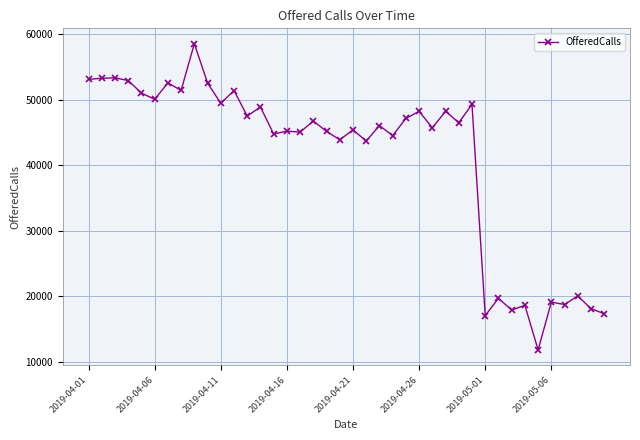

True or false: there are more than 0 points higher than both neighbors.

True